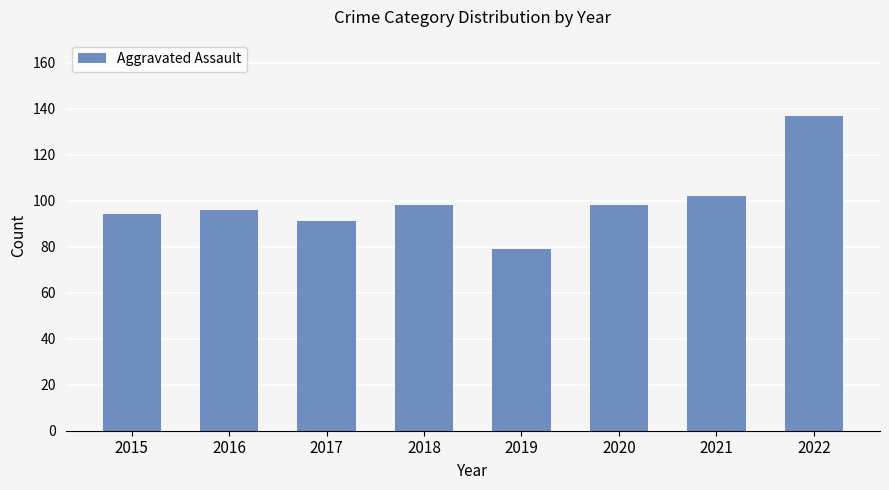

What is the greatest value displayed?

137